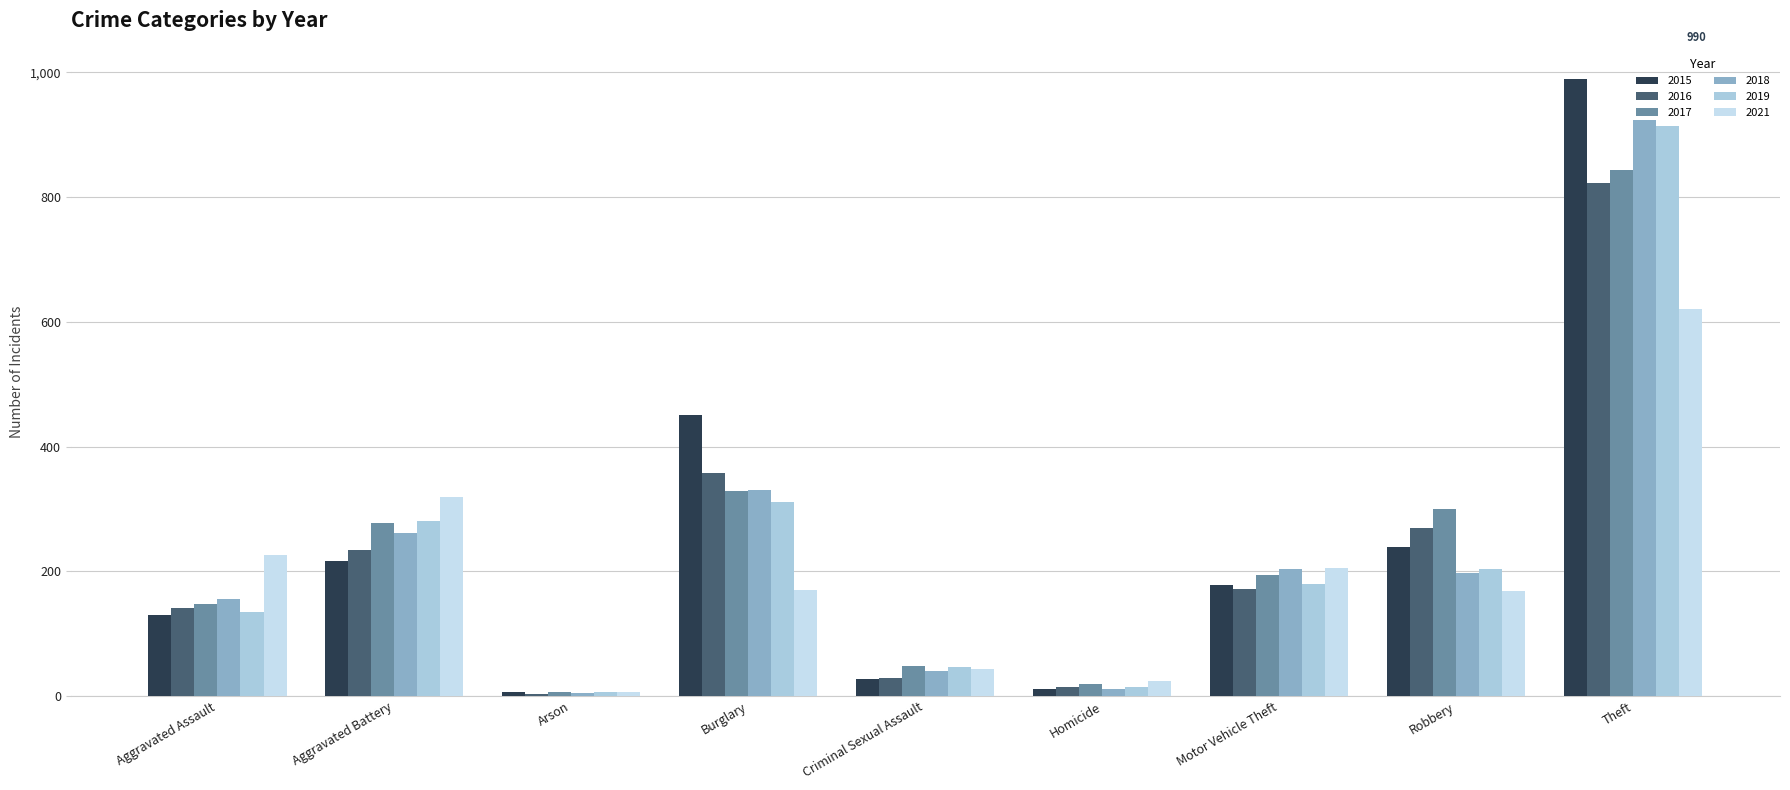

Which category has the lowest value across all series?

Arson